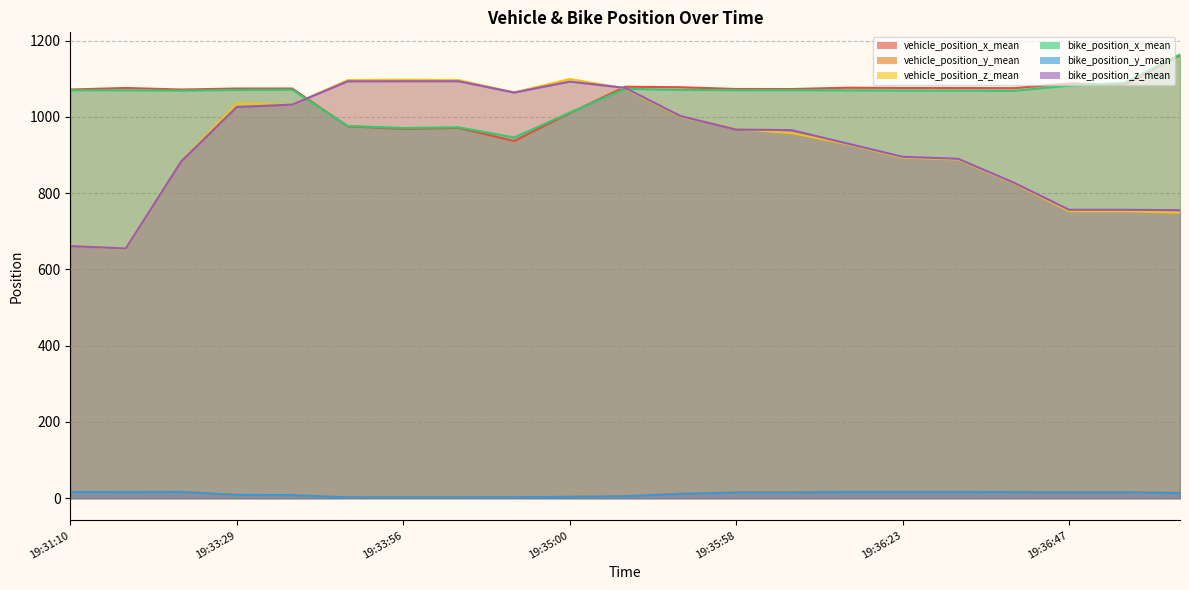

How many values in the bike_position_z_mean series are below 965?

10